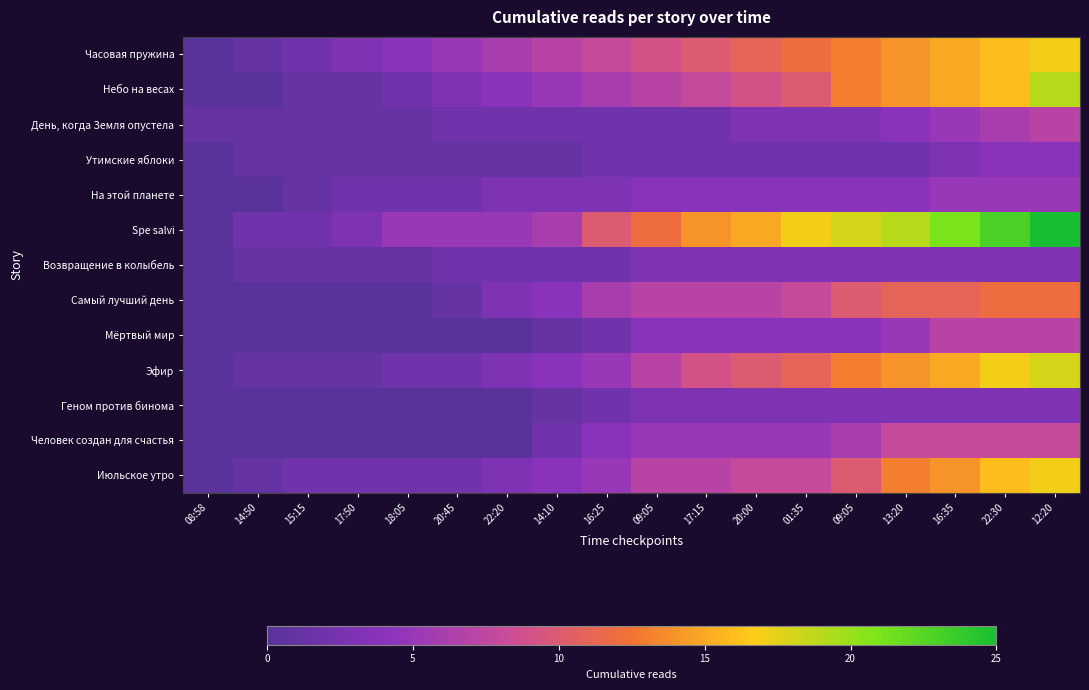

What is the difference between the highest and lowest values at 22:30?

20